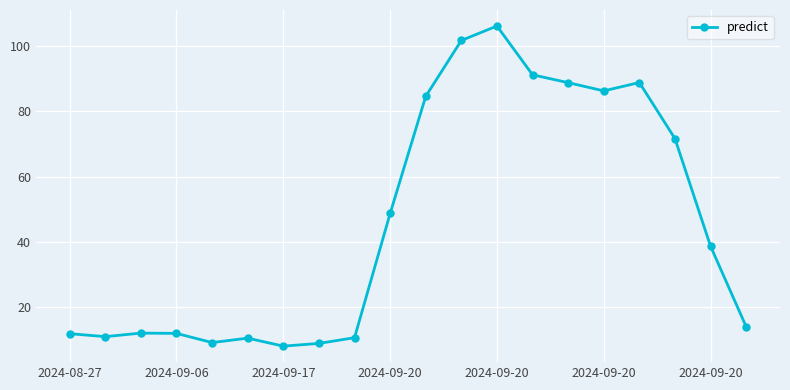

What is the value of the 16th point from the left?

86.3